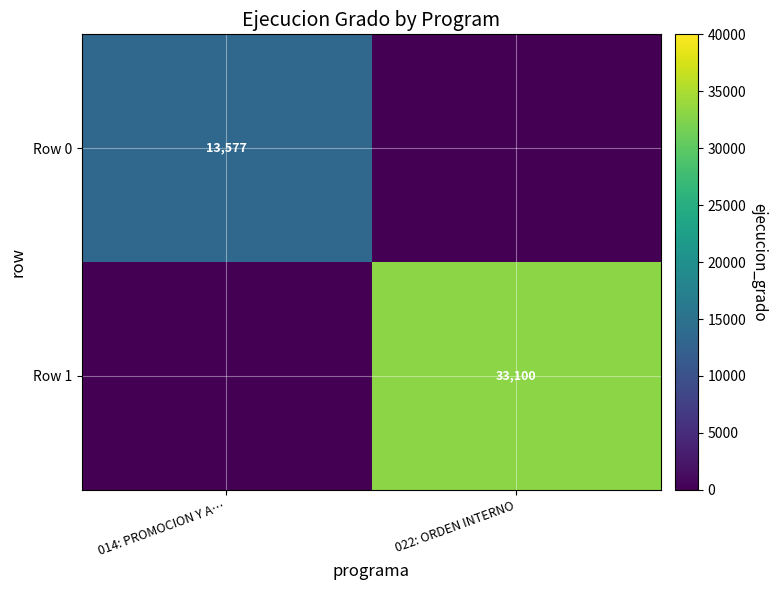

The value of Row 0 at 014: PROMOCION Y A… is 13577. True or false?

True